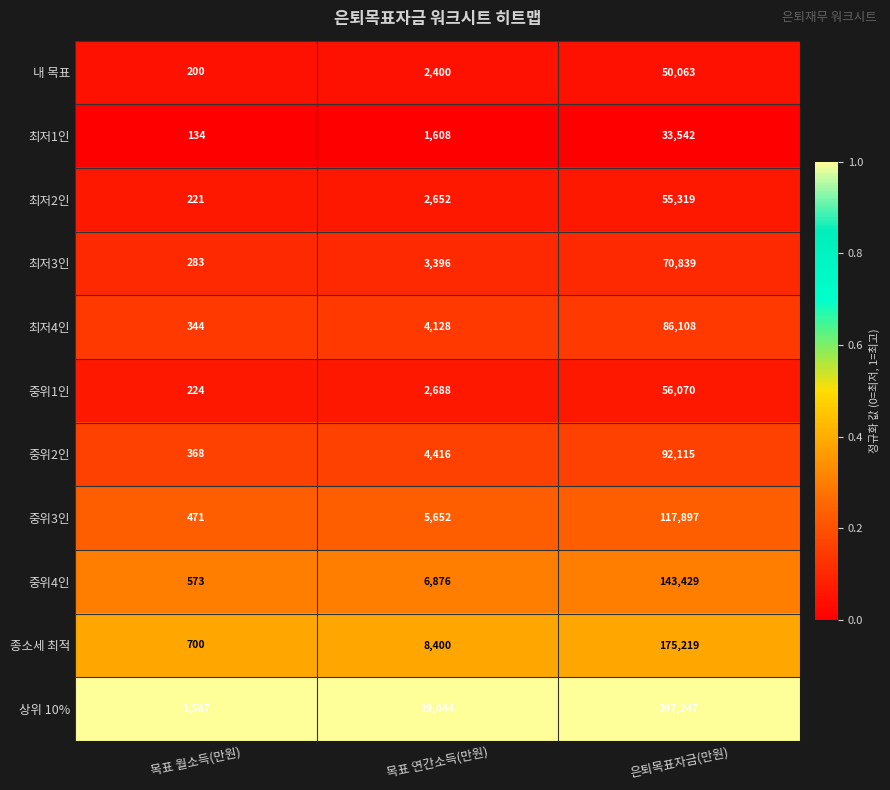

Which series changed the most between 목표 연간소득(만원) and 은퇴목표자금(만원)?

상위 10%